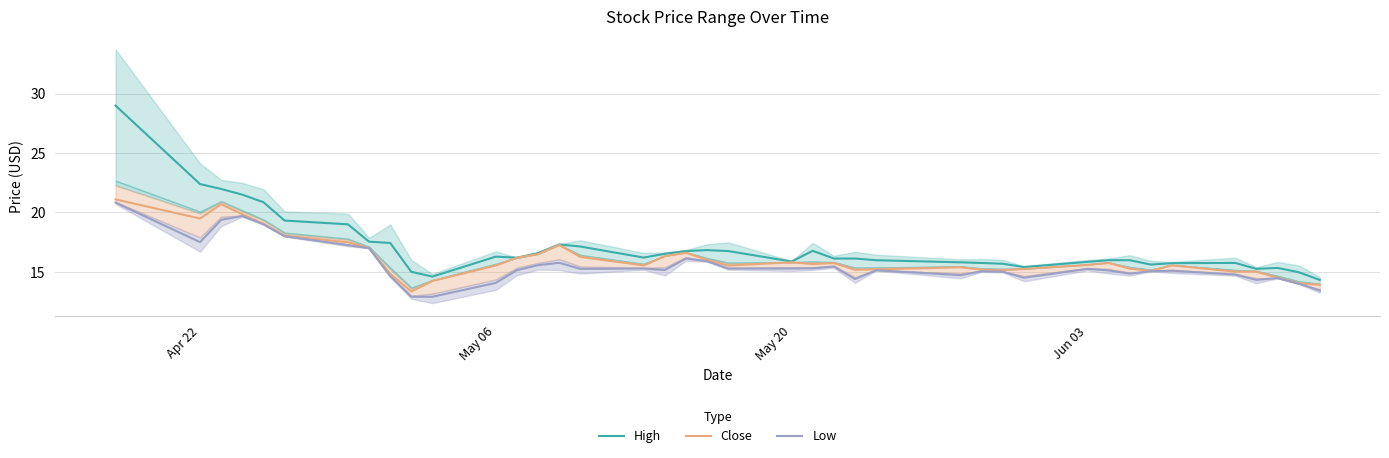

What is the average value of the Close series?

16.1